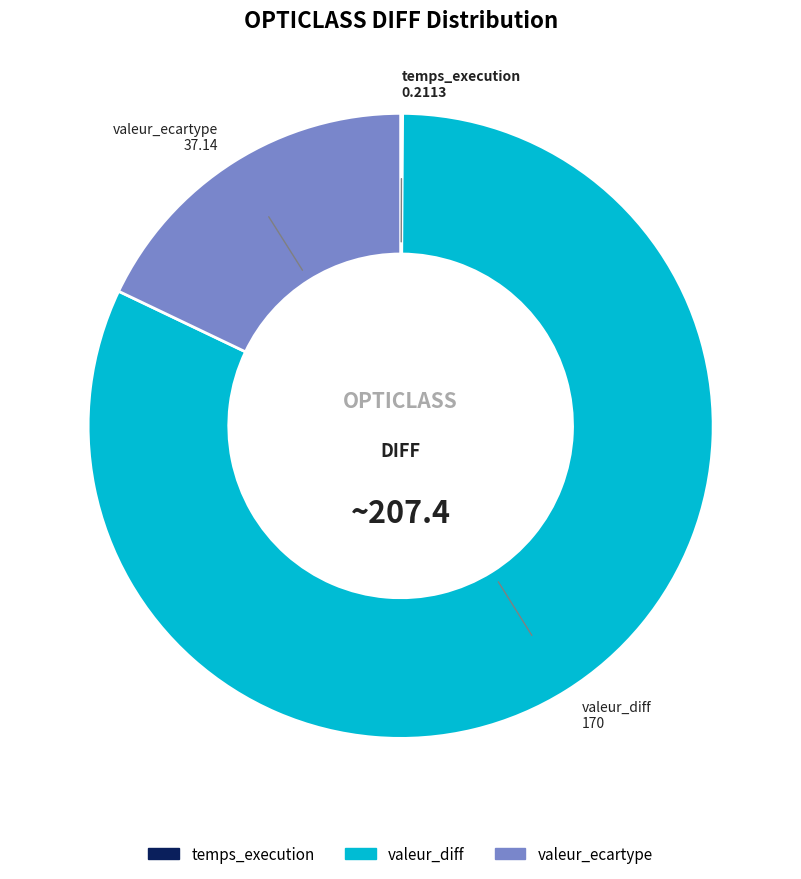

The valeur_ecartype slice represents 30% of the pie. True or false?

False